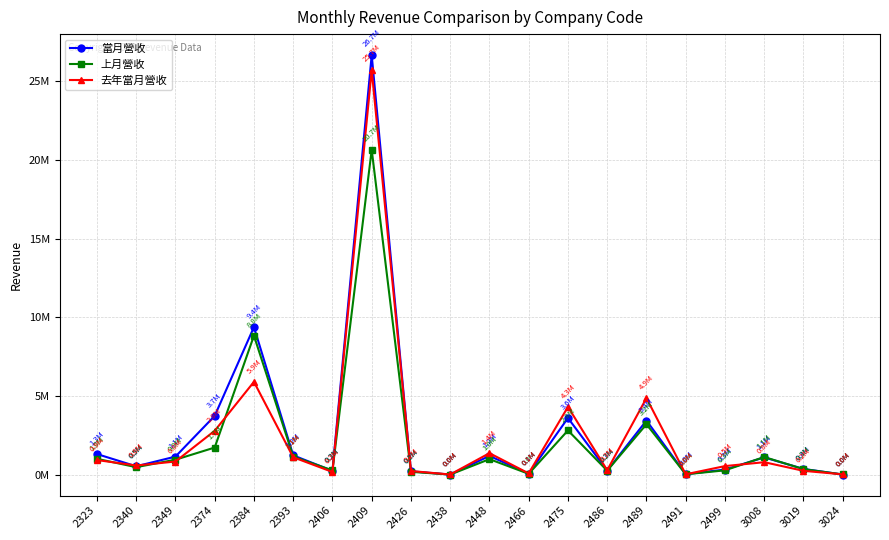

Which series has the largest range (max minus min)?

當月營收